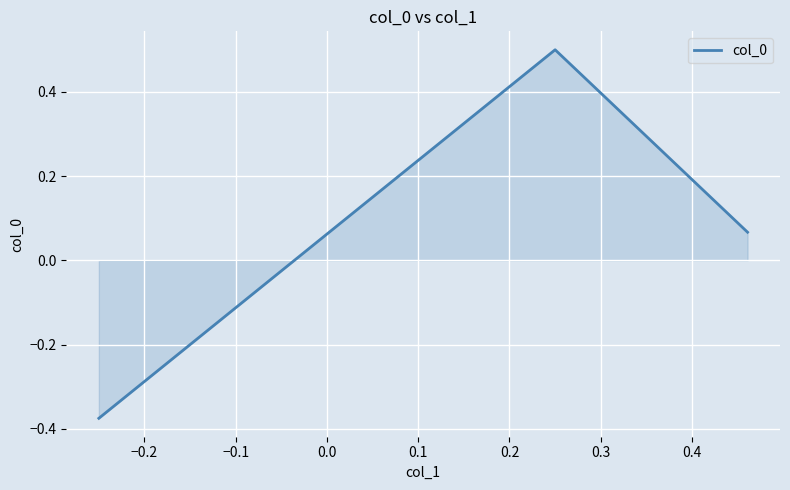

What is the difference between the maximum and second lowest values?

0.4